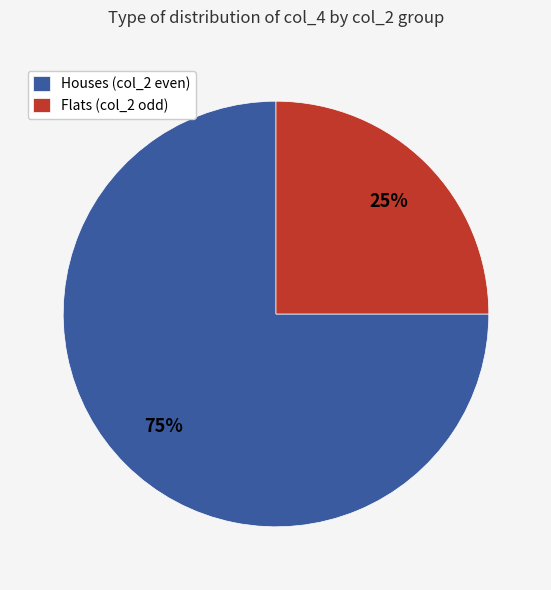

Count the number of slices in the pie.

2